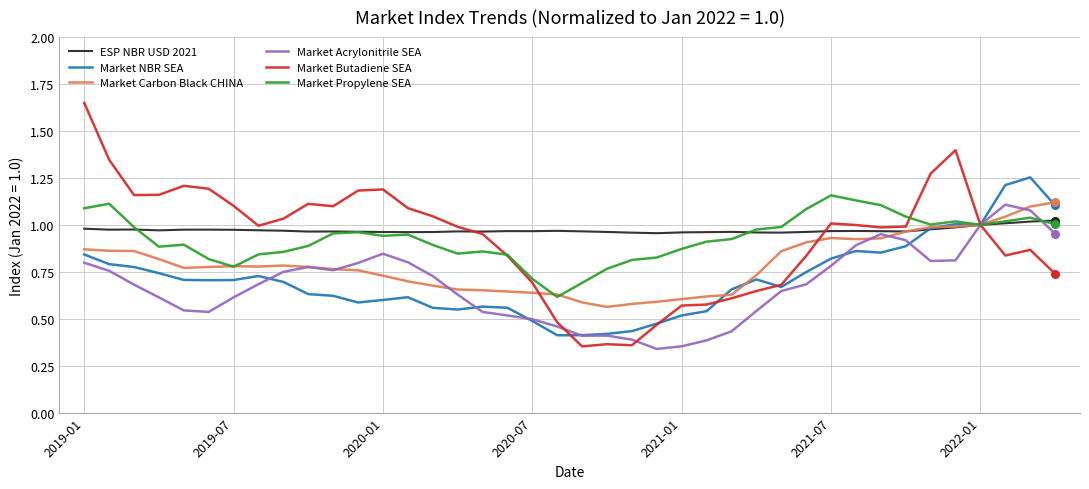

What are all the series names shown in the legend?

ESP NBR USD 2021, Market NBR SEA, Market Carbon Black CHINA, Market Acrylonitrile SEA, Market Butadiene SEA, Market Propylene SEA